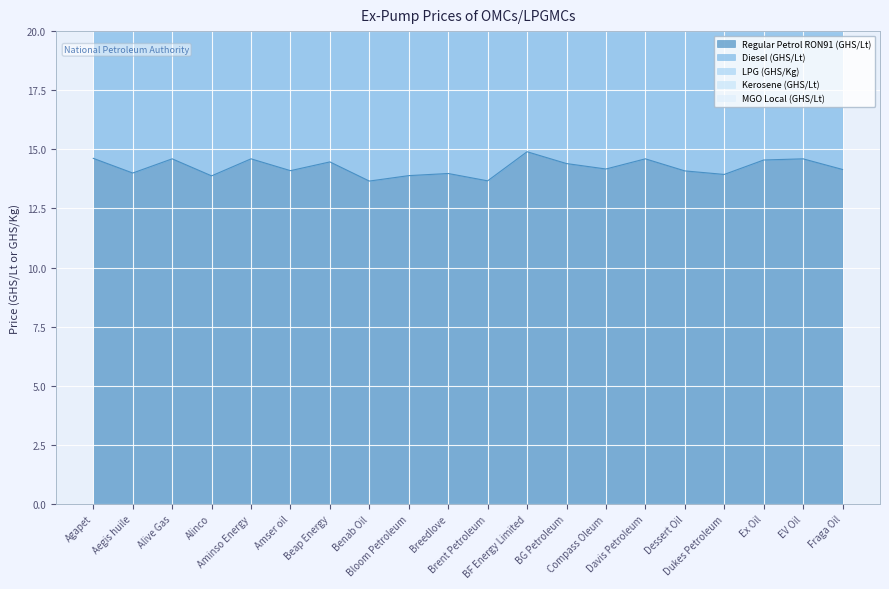

What position from the right is Fraga Oil?

1